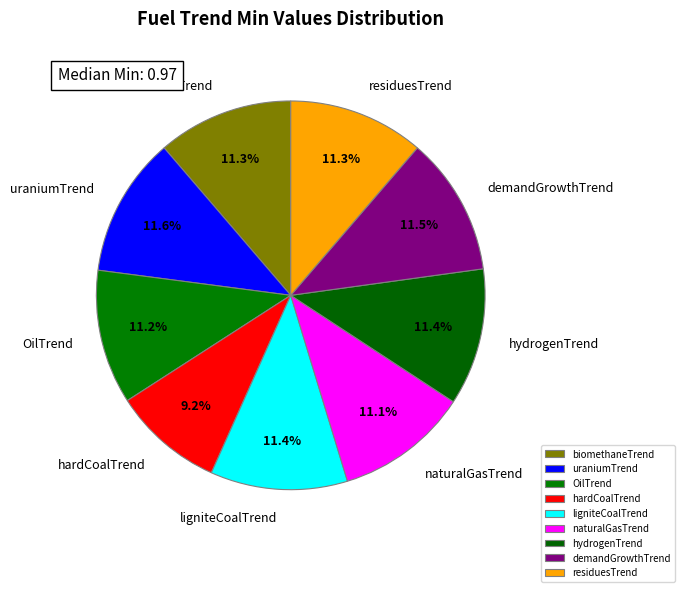

Is there any slice that represents more than half of the pie?

No